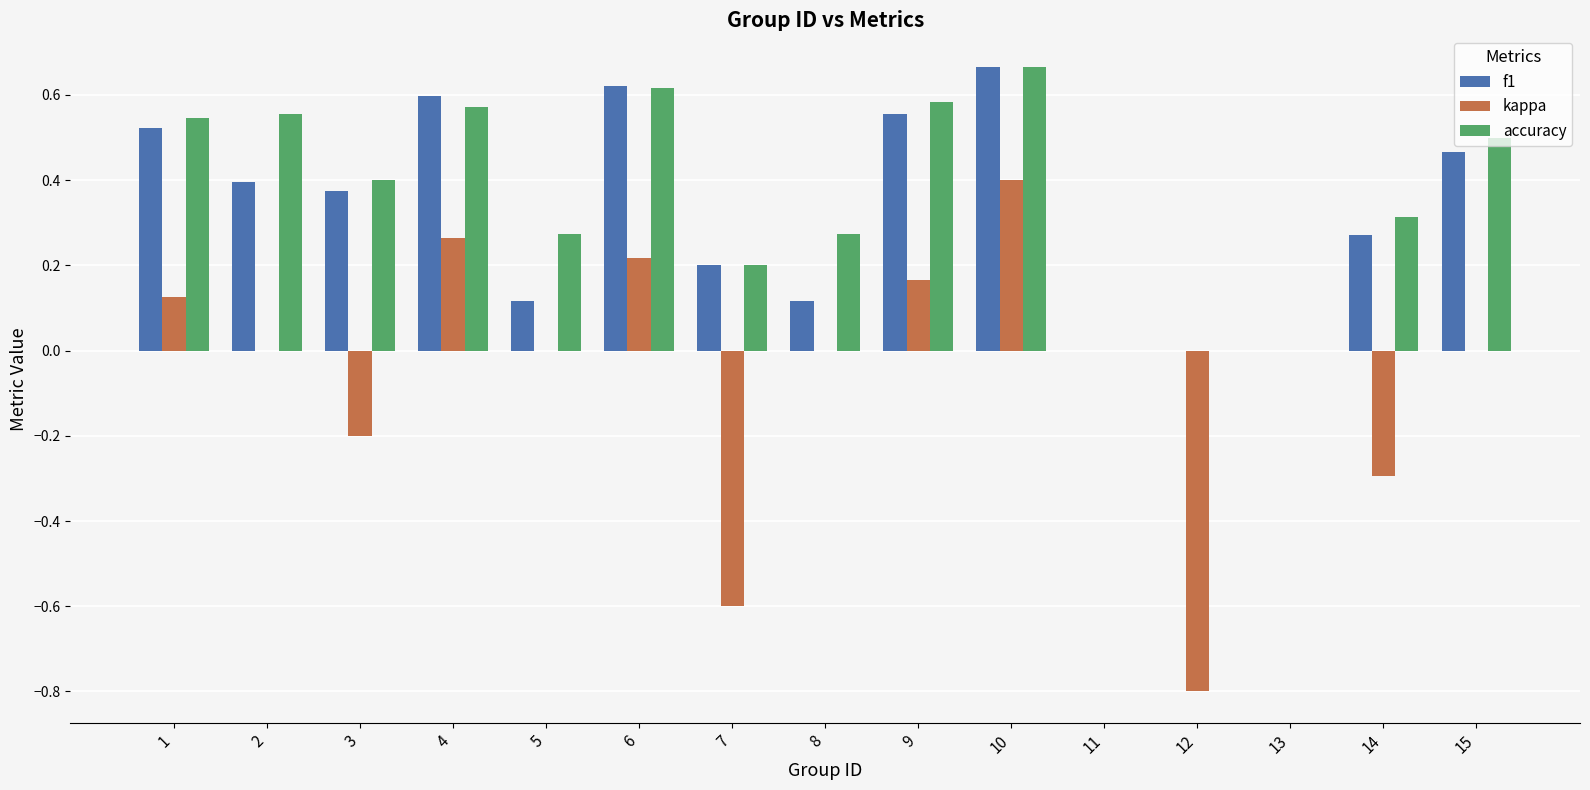

Which series changed the most between 3 and 4?

kappa